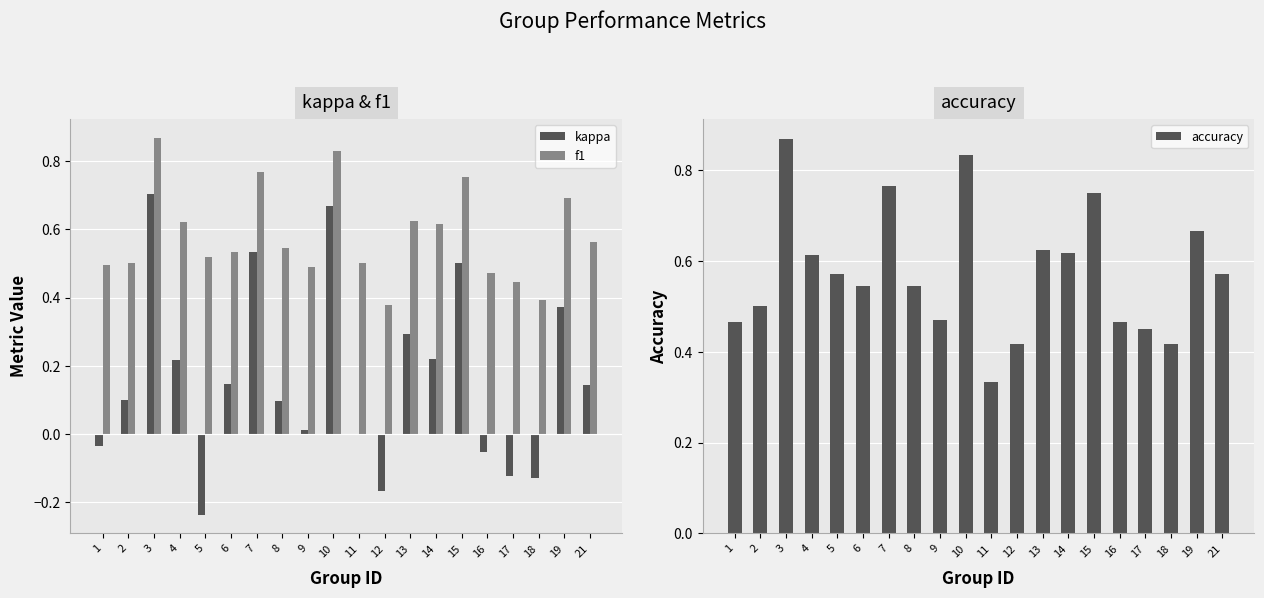

List the labels in order of kappa value, largest first.

3, 10, 7, 15, 19, 13, 14, 4, 6, 21, 2, 8, 9, 11, 1, 16, 17, 18, 12, 5